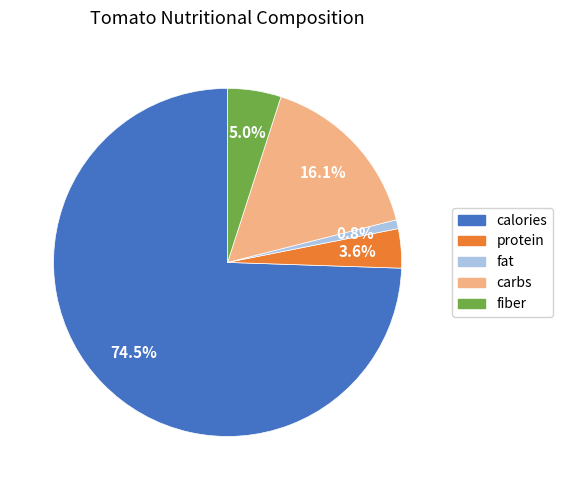

Is it true that fat is 13% of the pie?

False